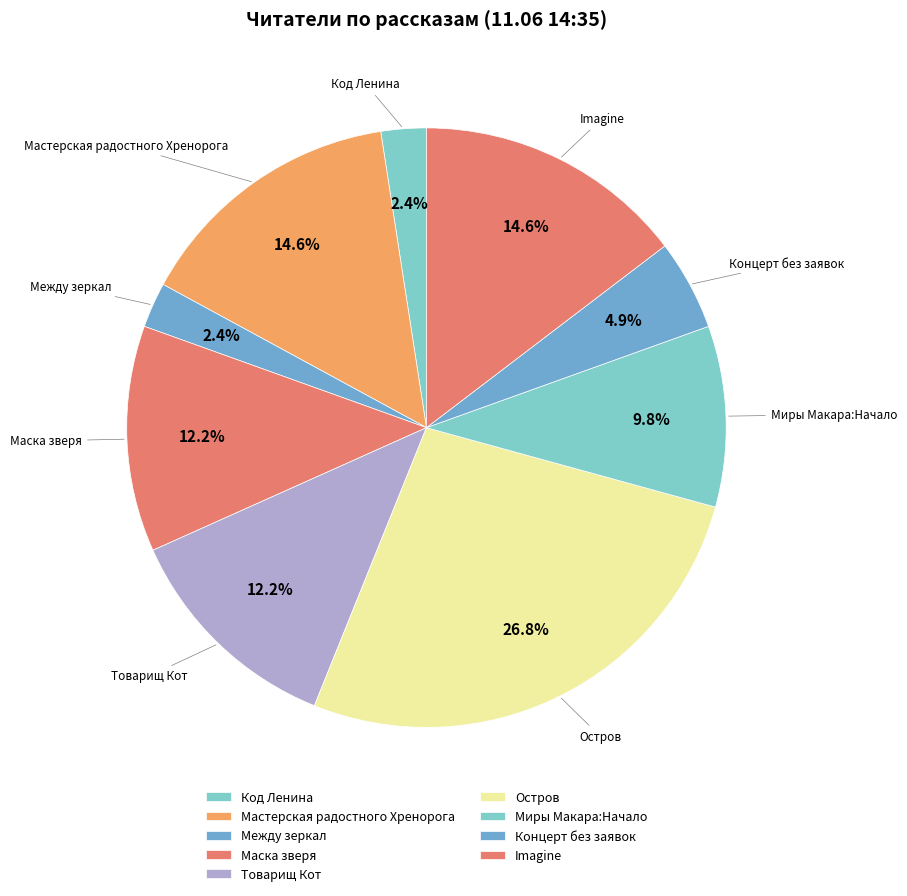

Is it true that Миры Макара:Начало is 17% of the pie?

False